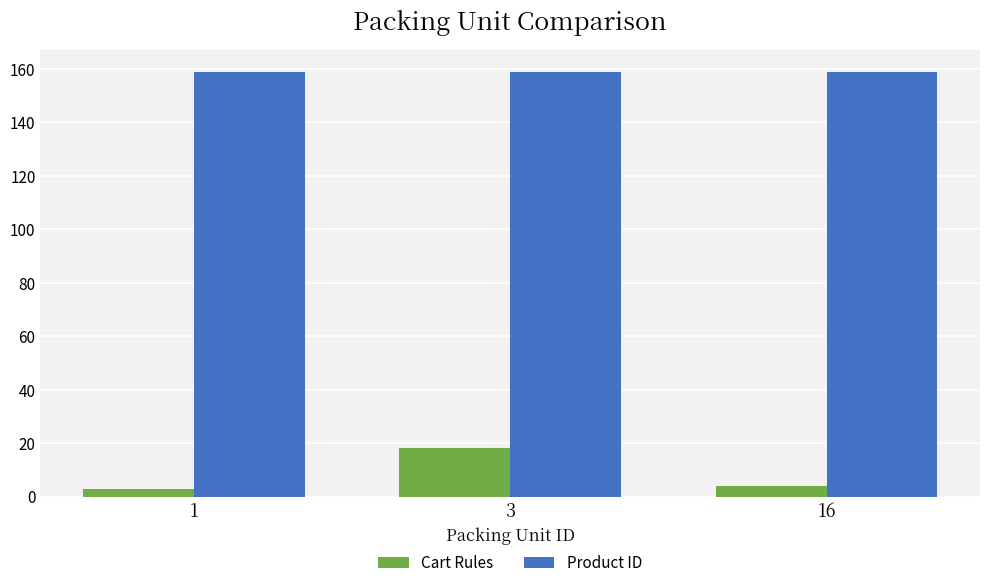

Reading left to right, extract all data points from this chart.

Cart Rules: 3	18	4
Product ID: 159	159	159